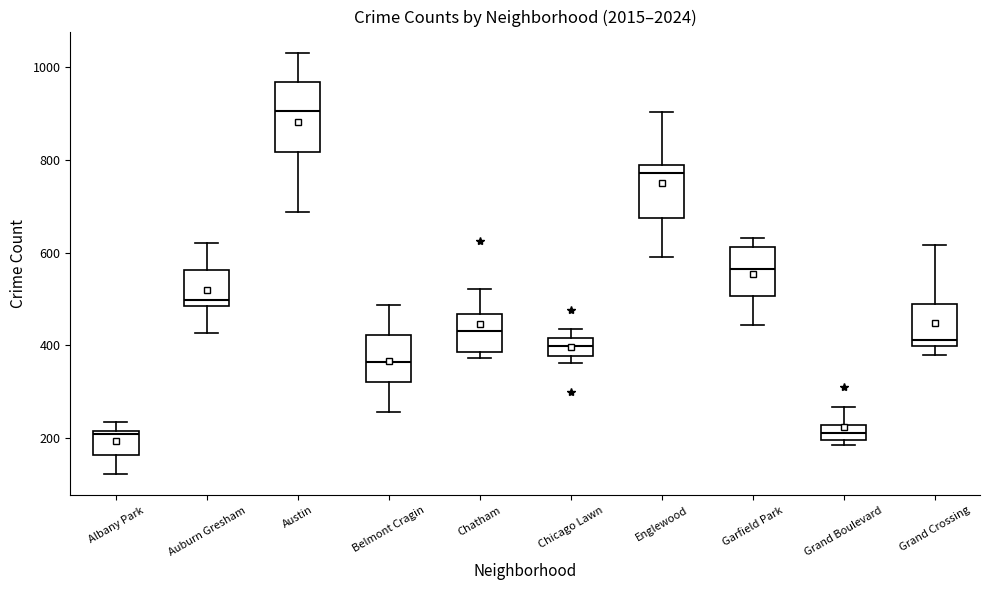

Where does the upper whisker of the box for Austin end on the y-axis? The values are not printed on the chart, so give them approximately, as read against the axis.

1040